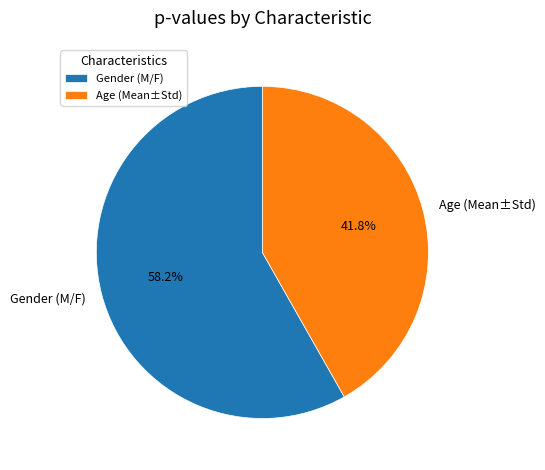

How many slices are in this pie chart?

2